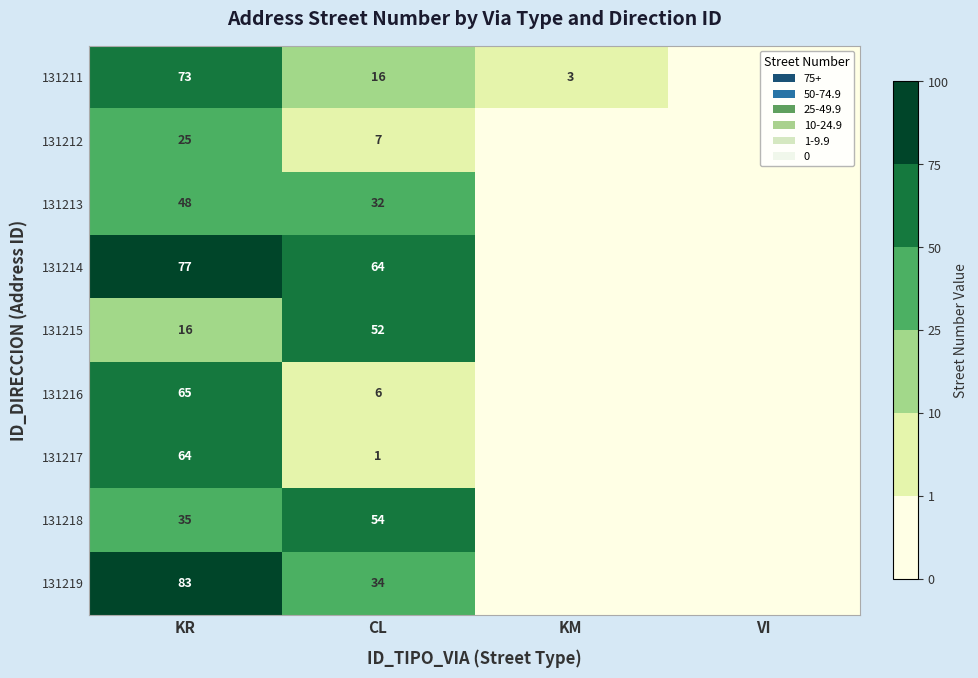

What is the maximum value for 131218?

54